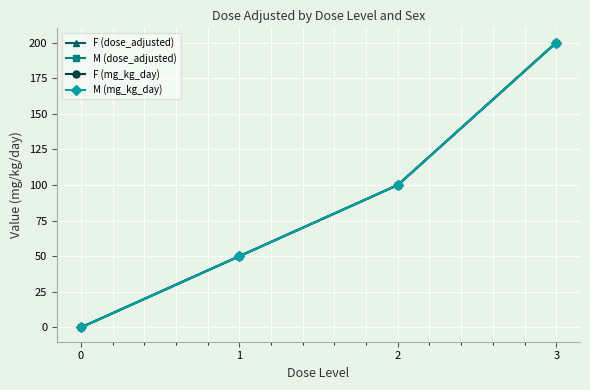

Is it true that F (dose_adjusted) equals 15 at 1?

False